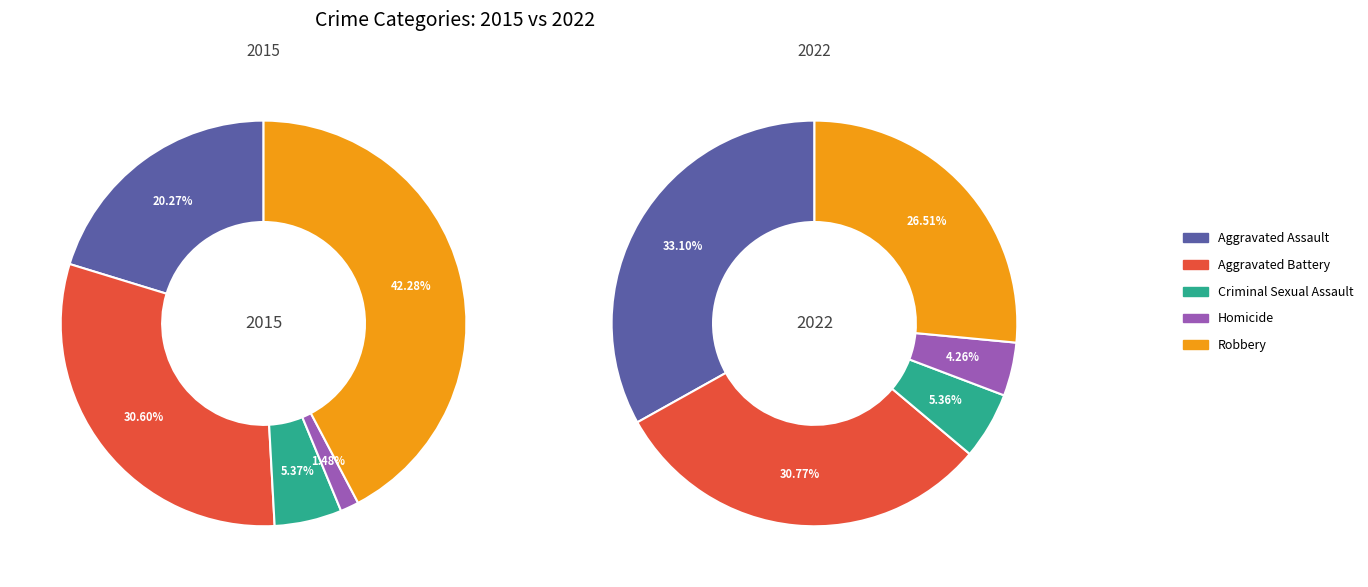

What is the ratio of the value at Homicide to the value at Aggravated Assault?

0.1